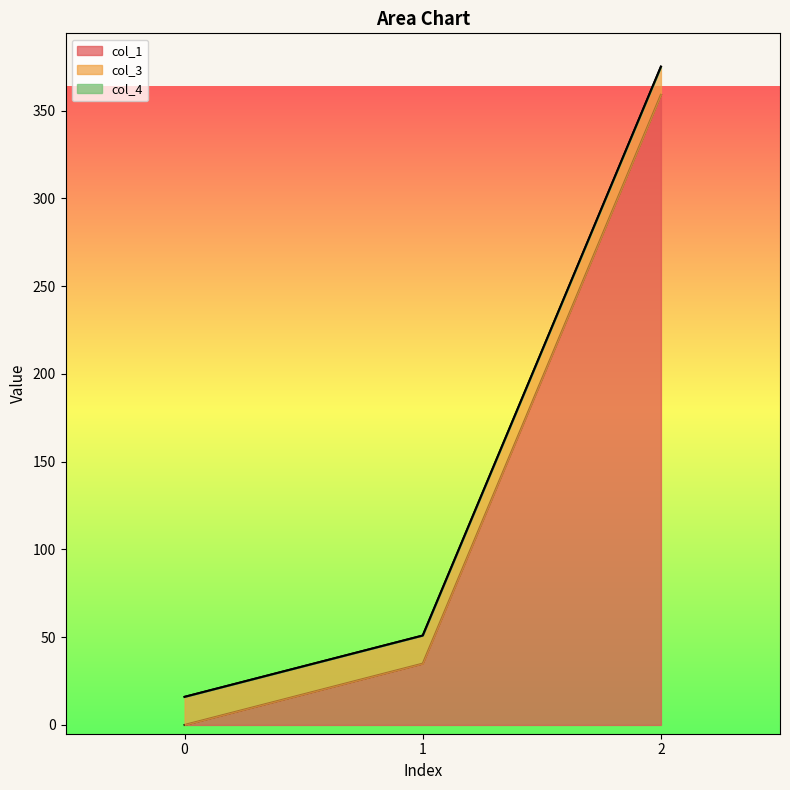

Reading left to right, what are all the values shown in this chart?

col_1: 0=0.0	1=34.9	2=359.0
col_3: 0=16.0	1=16.0	2=16.0
col_4: 0=0.0	1=0.0	2=0.0